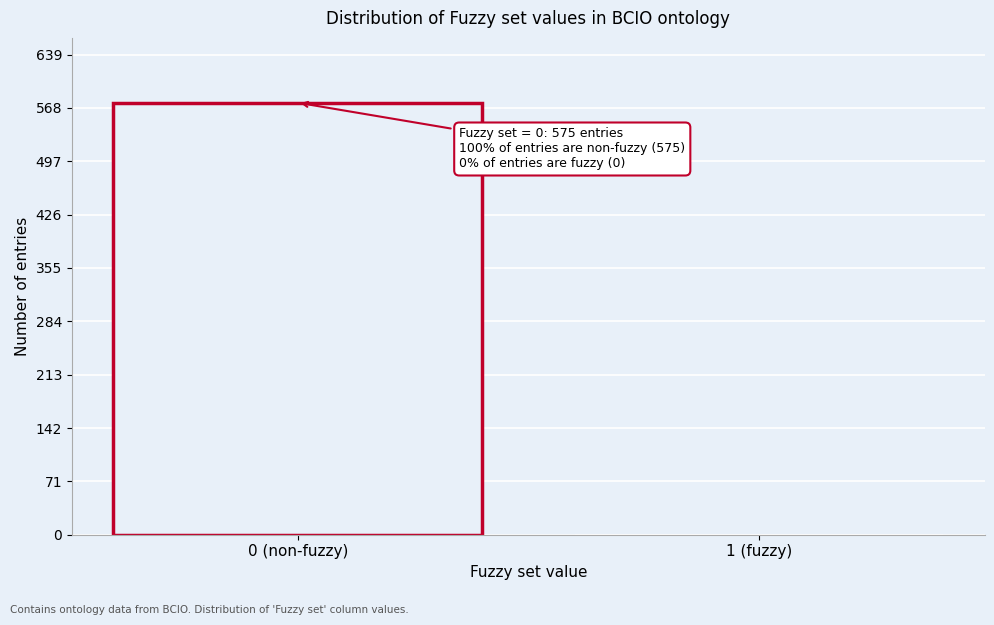

Reading left to right, list all the values displayed in this chart.

0 (non-fuzzy)=575	1 (fuzzy)=0